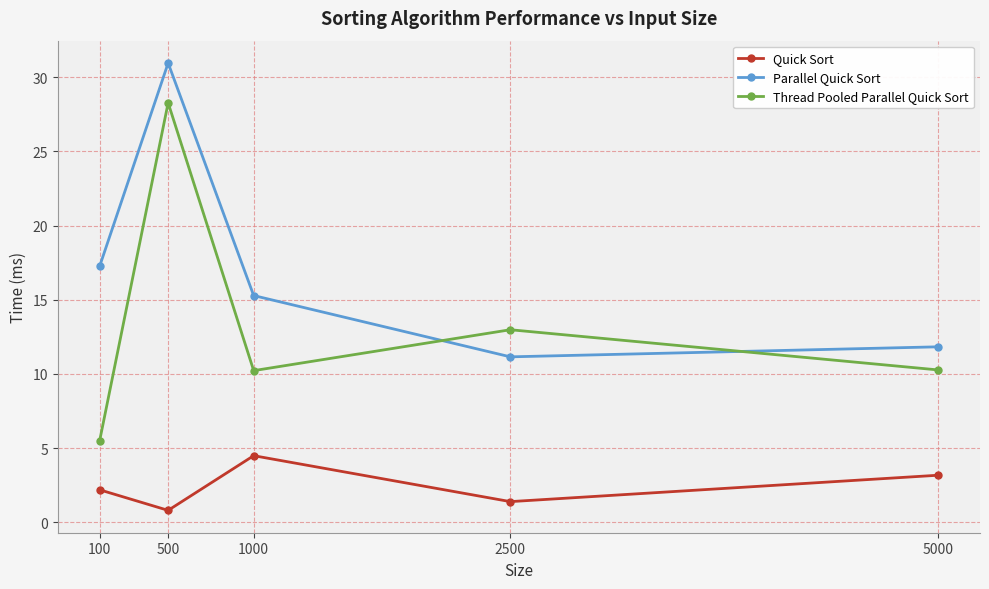

True or false: Thread Pooled Parallel Quick Sort has more than 1 points higher than both neighbors.

True